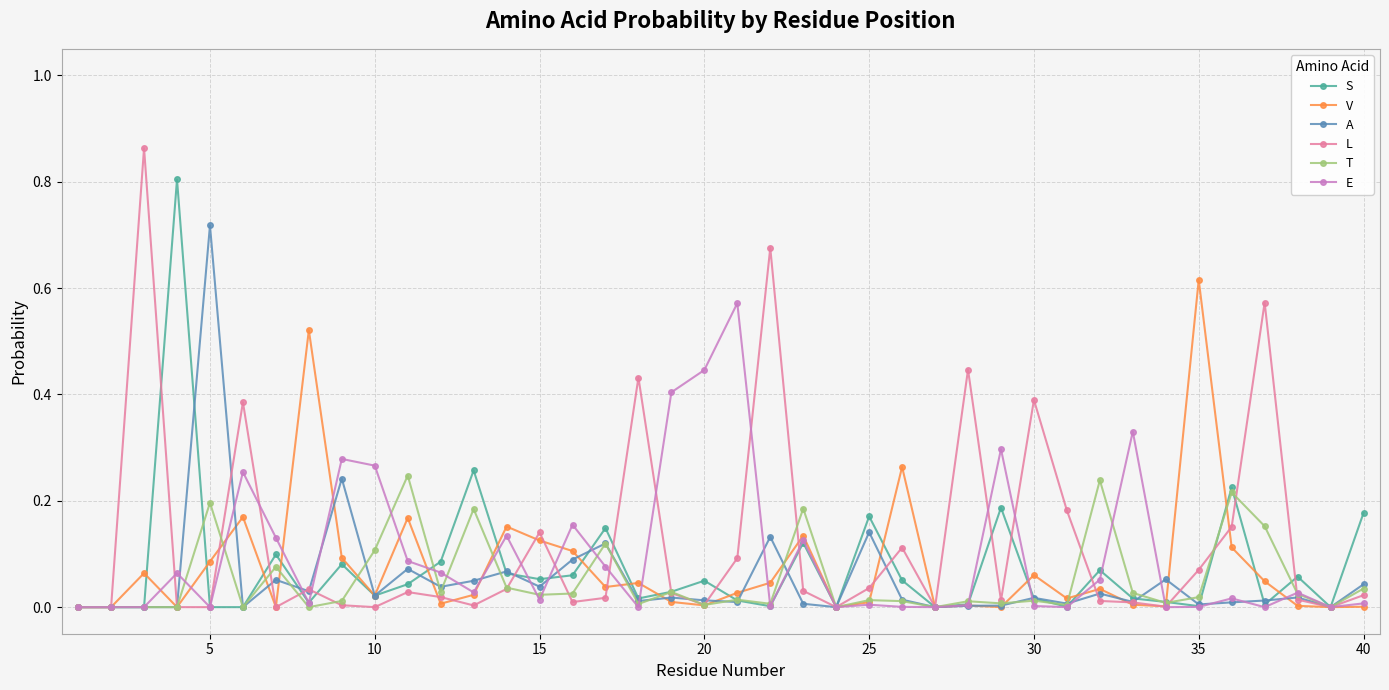

What is the difference between the maximum and second lowest values in the S series?

0.8